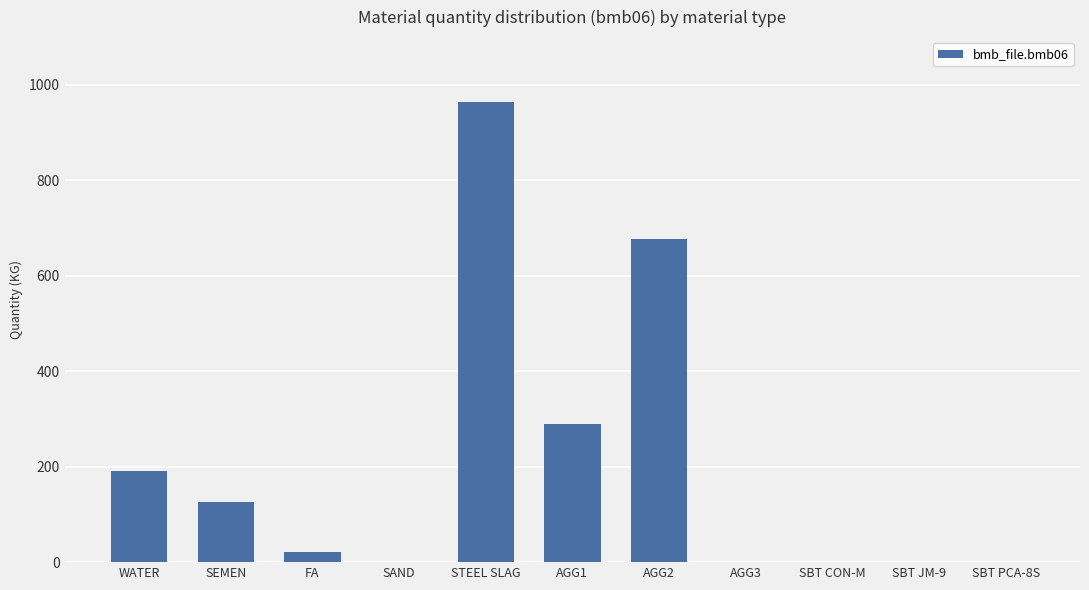

Is it true that the value at STEEL SLAG is 965.0?

True